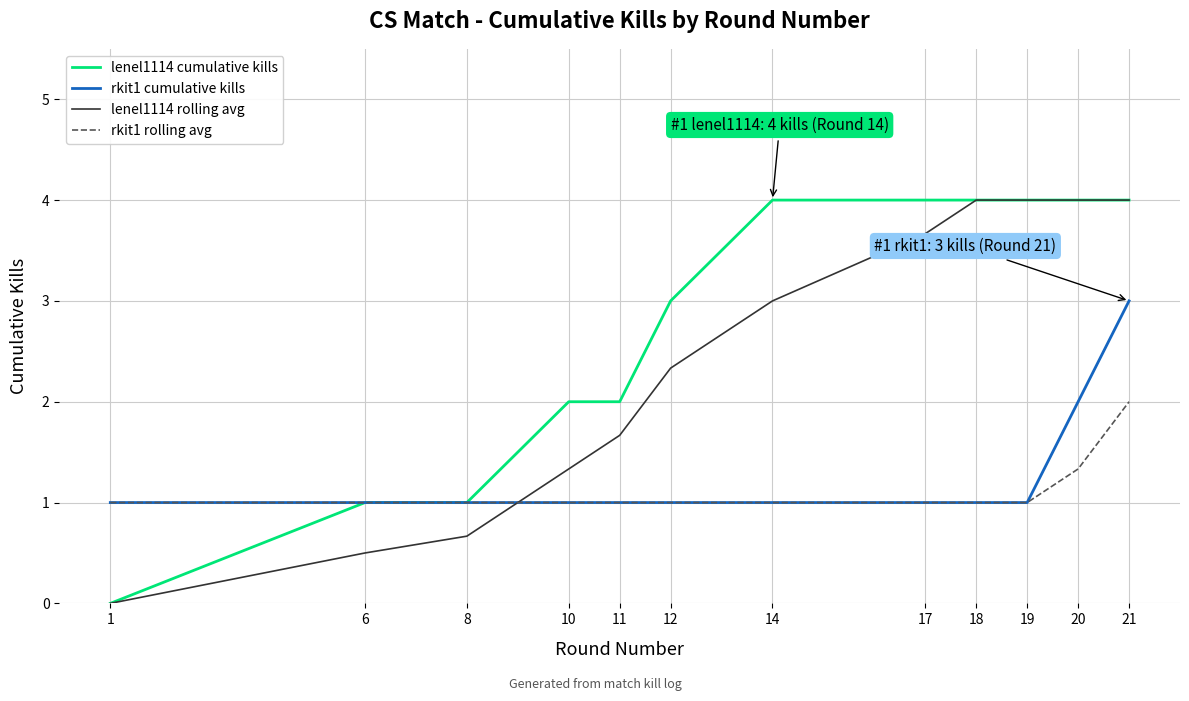

How many lines are shown in the chart?

4